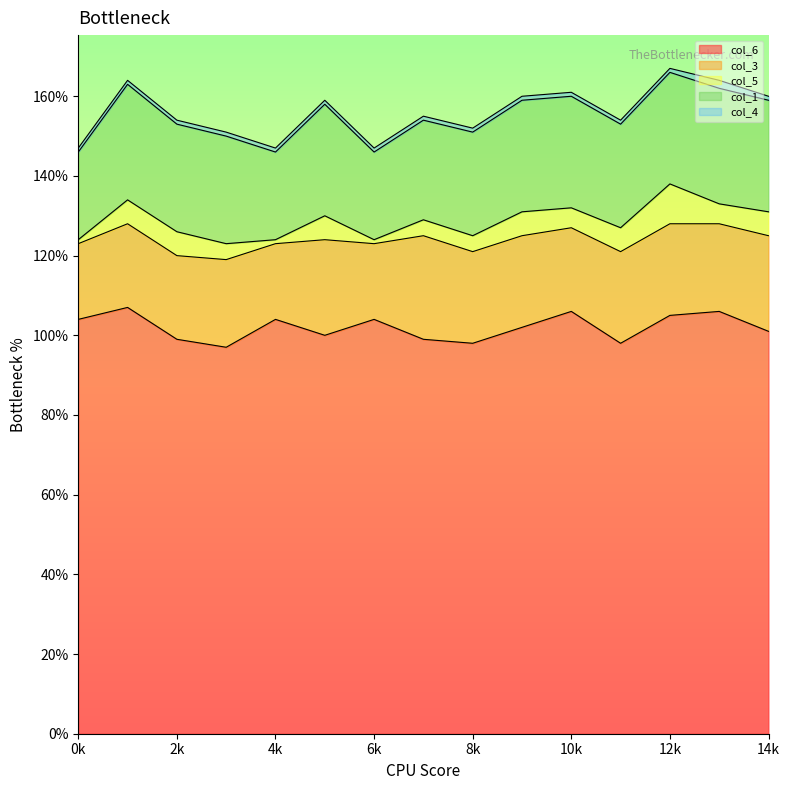

What is the difference between the second highest and minimum values in the col_6 series?

9